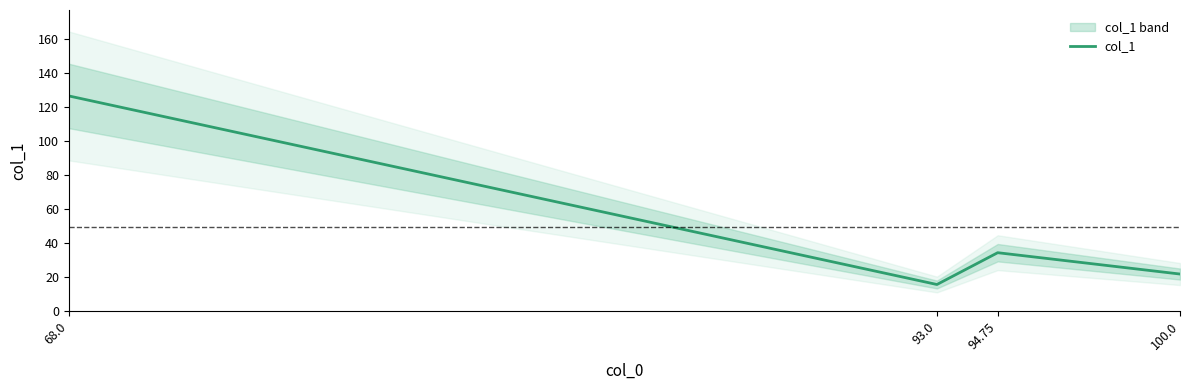

List the labels in order of value, largest first.

68.0, 94.75, 100.0, 93.0